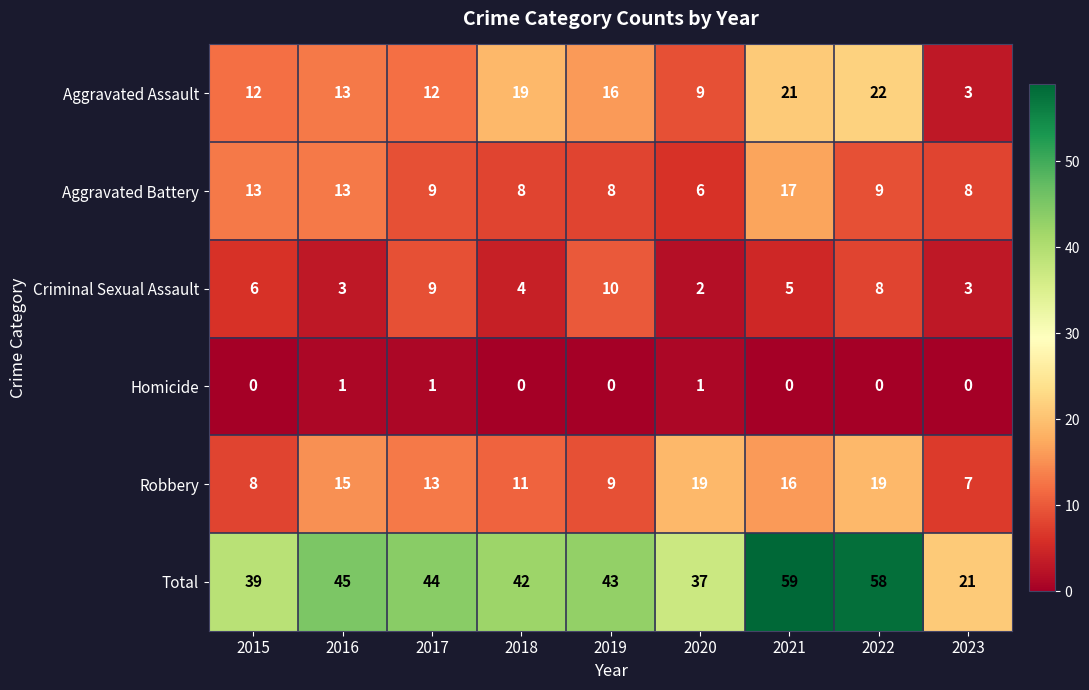

Is the value of Robbery at 2021 greater than the value of Homicide at 2017?

Yes